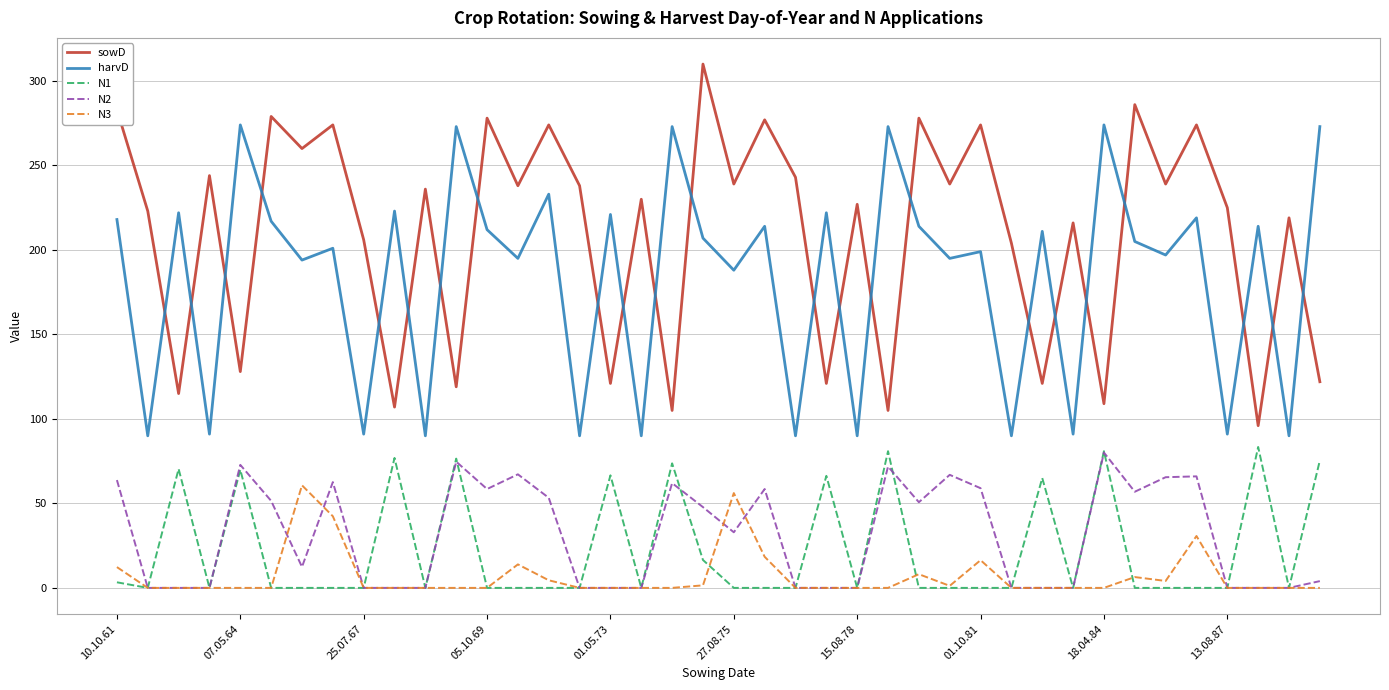

How many intersections are there between harvD and sowD?

23